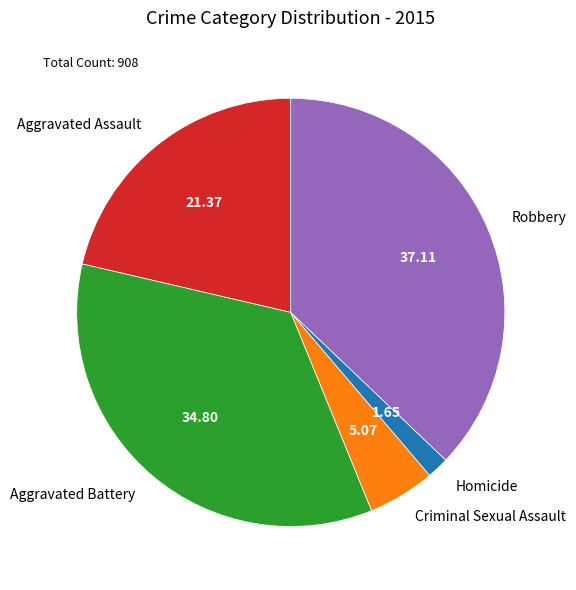

How many slices are in this pie chart?

5